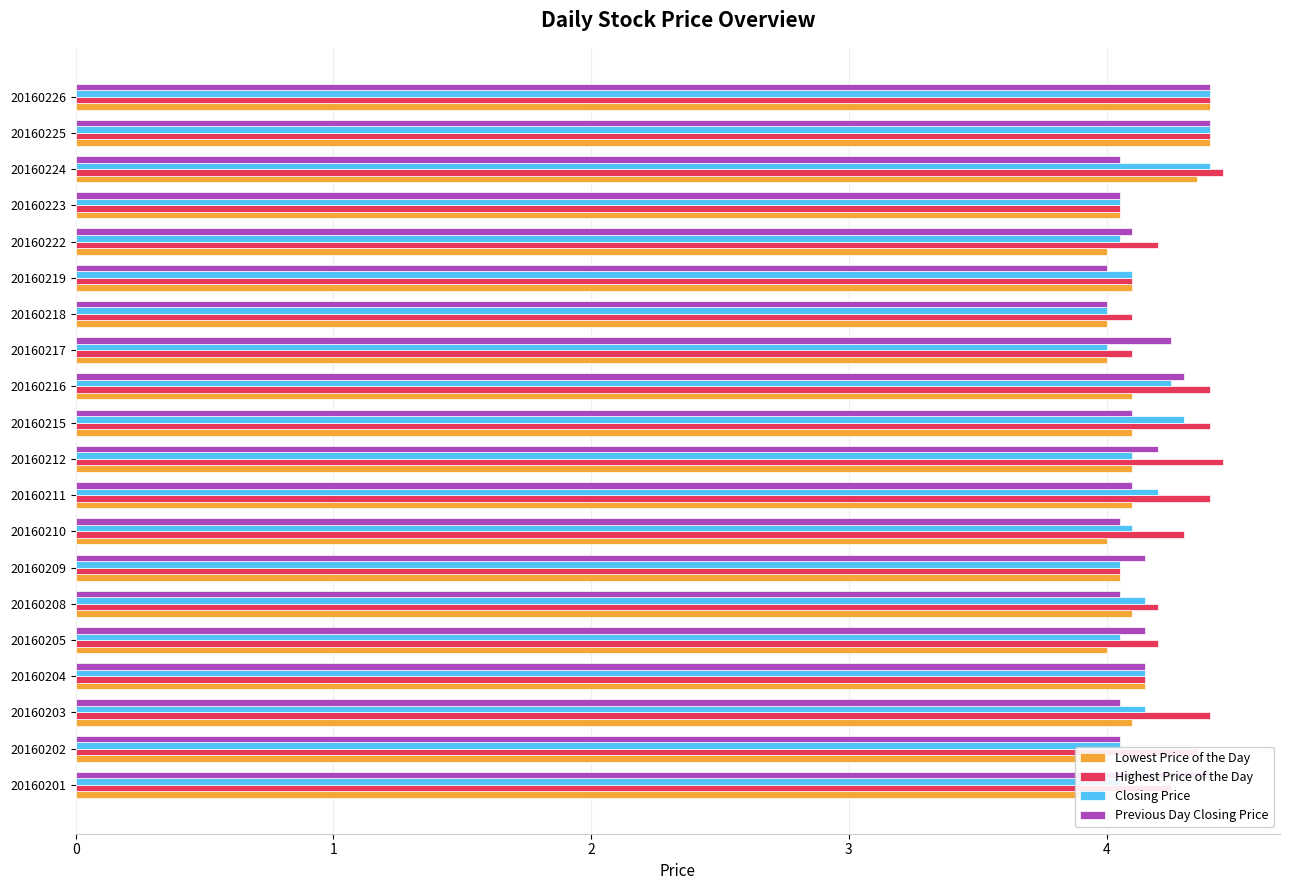

What is the value of the Highest Price of the Day bar at the 19th from the left?

4.4